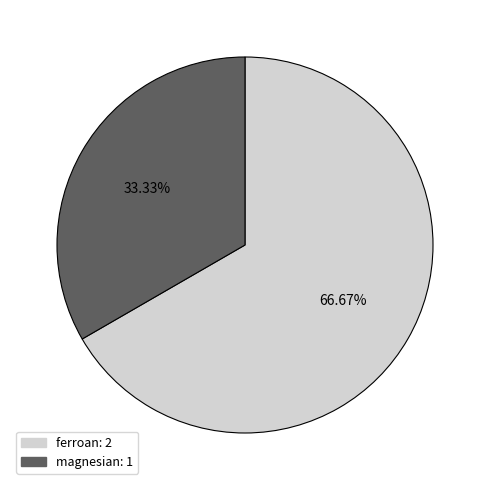

Combined, what portion of the pie is magnesian and ferroan?

100.0%